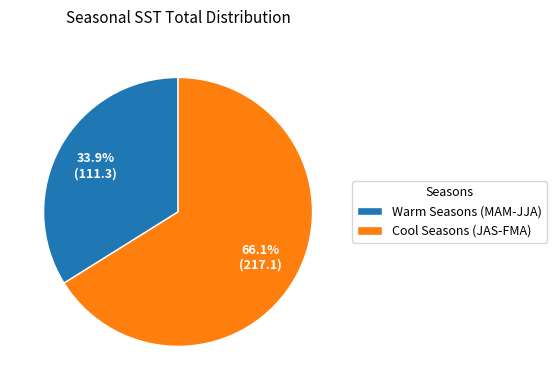

Do Cool Seasons (JAS-FMA) and Warm Seasons (MAM-JJA) together represent more than half of the pie?

Yes